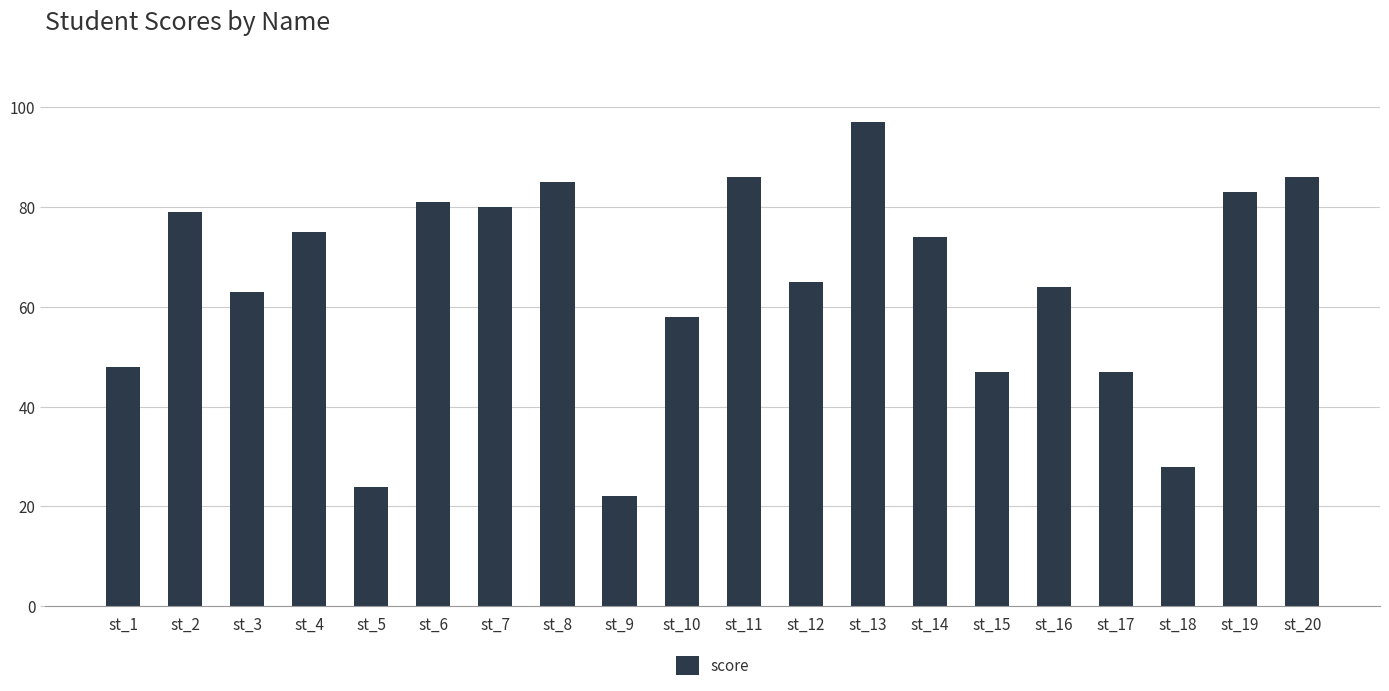

What is the change in value from st_1 to st_3?

+15